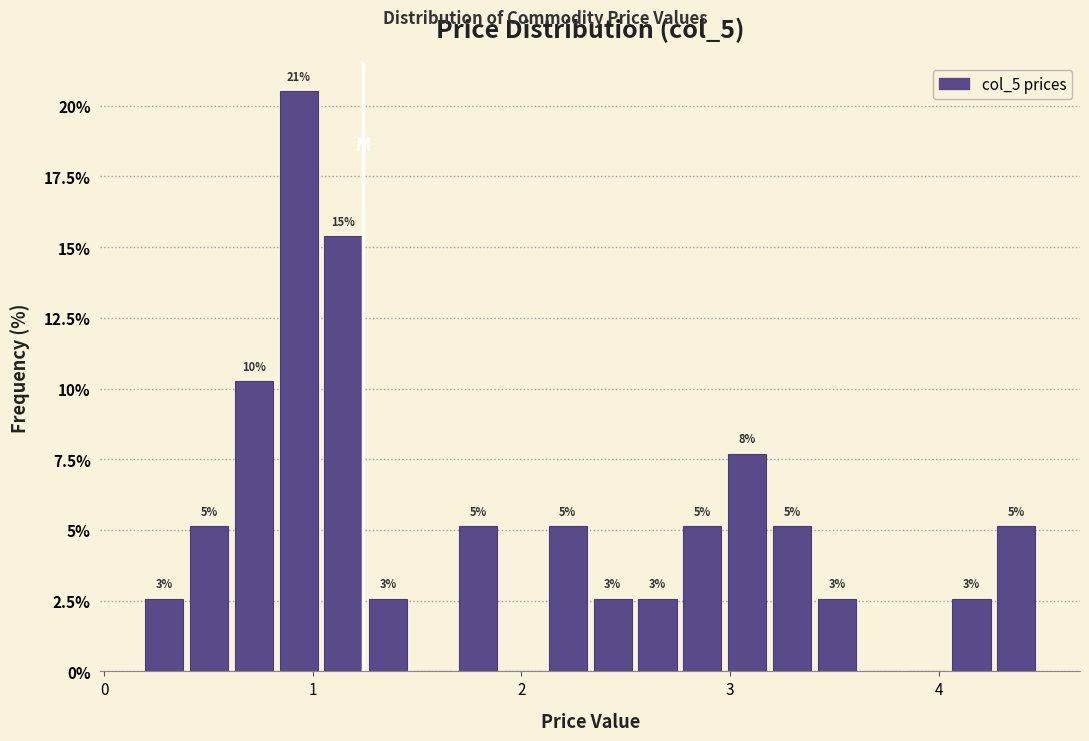

Around what value on the x-axis is the tallest bar? Give the approximate position of its centre, as read against the axis.

0.9